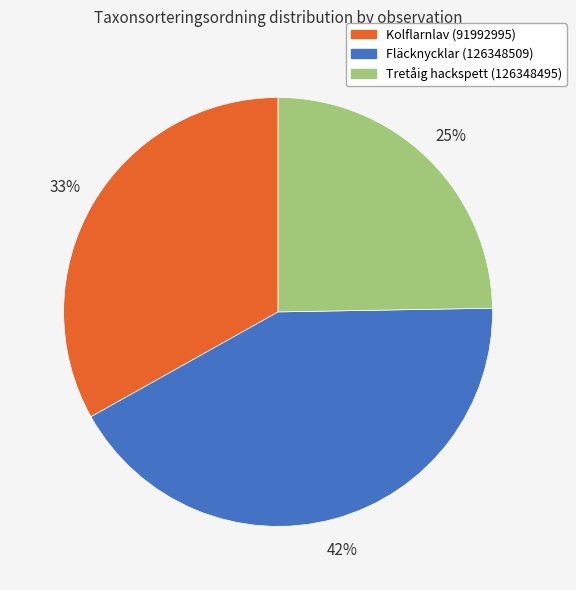

Is it true that Tretåig hackspett (126348495) is 14% of the pie?

False